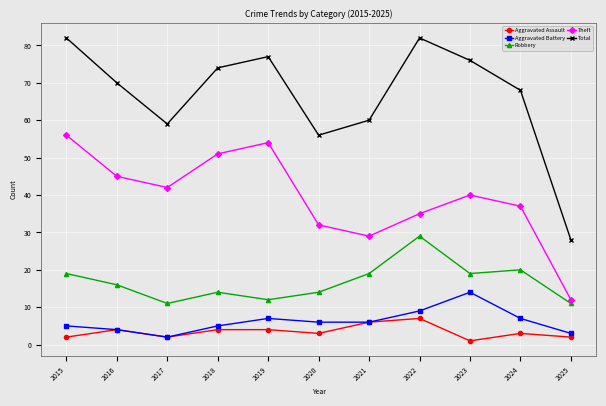

How many categories are shown in the chart?

11